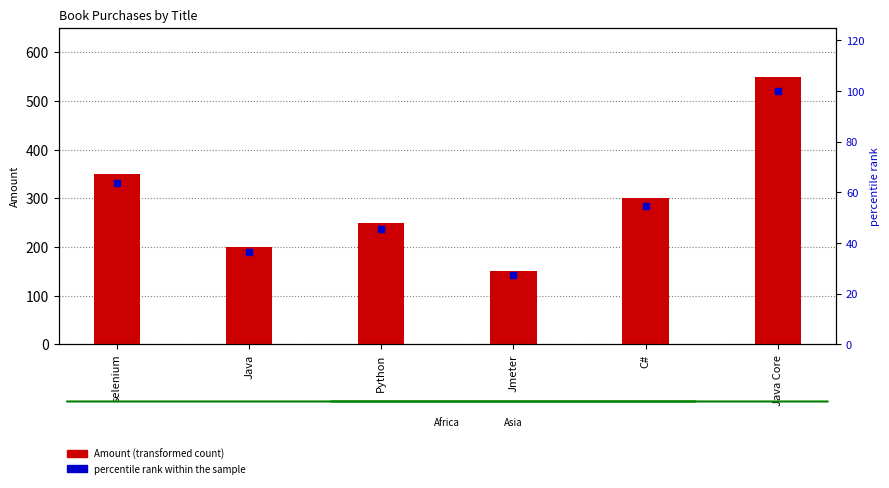

What are all the series names shown in the legend?

Amount, percentile rank within the sample